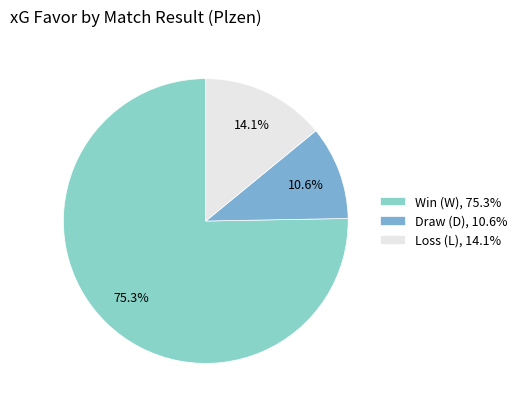

Which slice is the smallest?

Draw (D), 10.6%